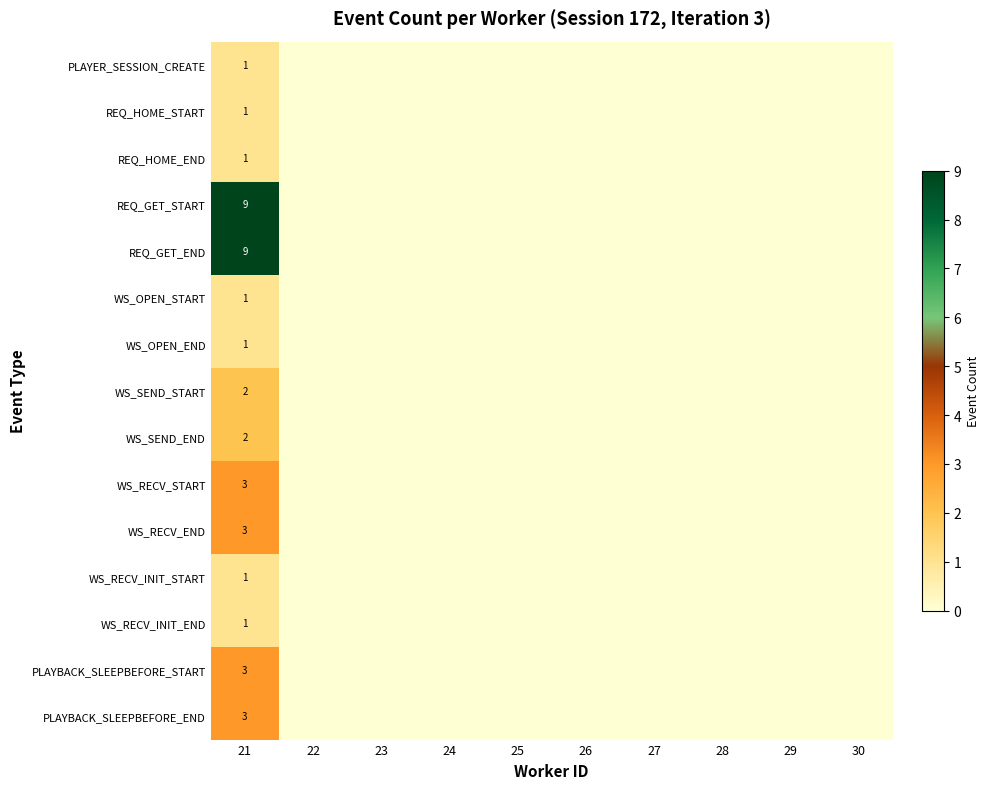

How many categories are shown in the chart?

10